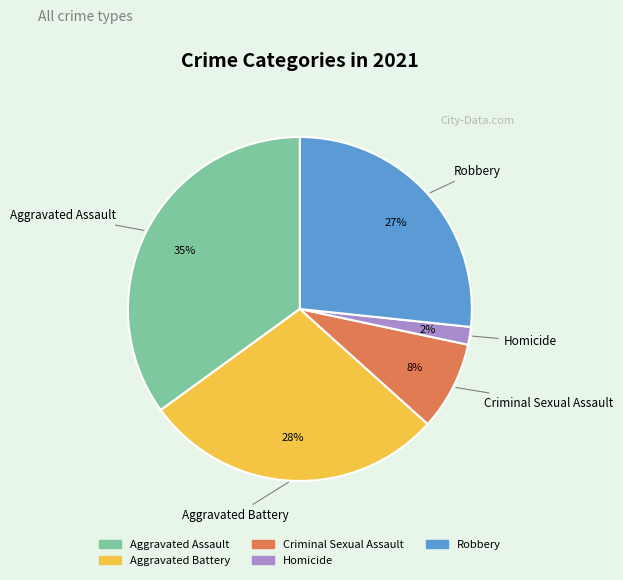

Which has a higher value, Aggravated Assault or Homicide?

Aggravated Assault